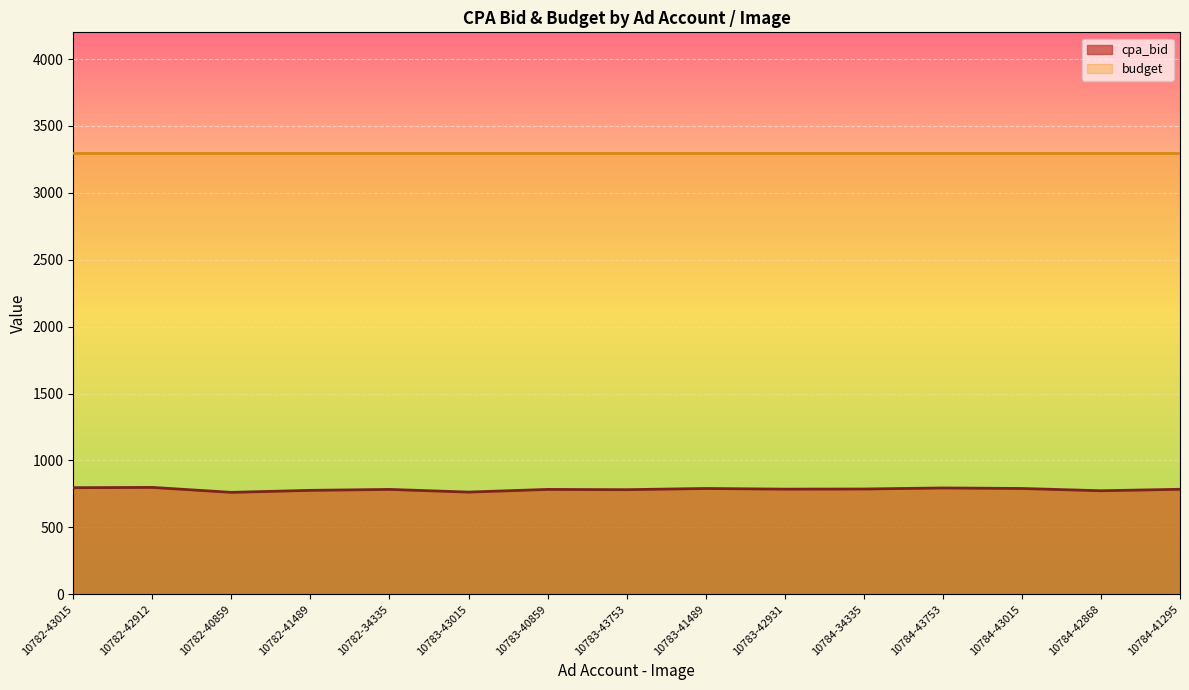

What position from the right is 10783-43753?

8